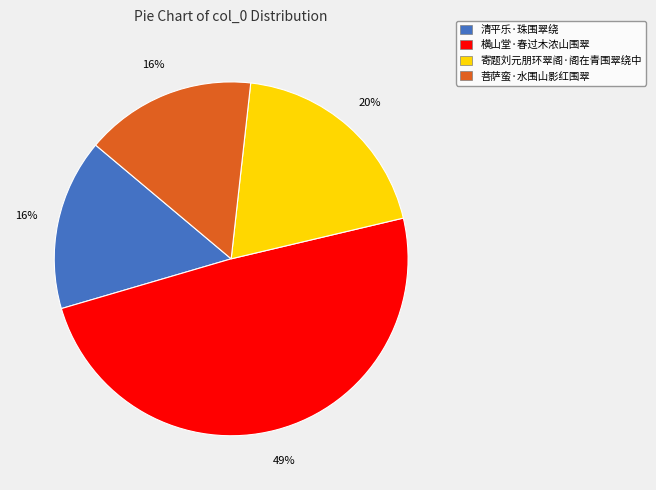

Which has a higher value, 菩萨蛮·水围山影红围翠 or 寄题刘元朋环翠阁·阁在青围翠绕中?

寄题刘元朋环翠阁·阁在青围翠绕中